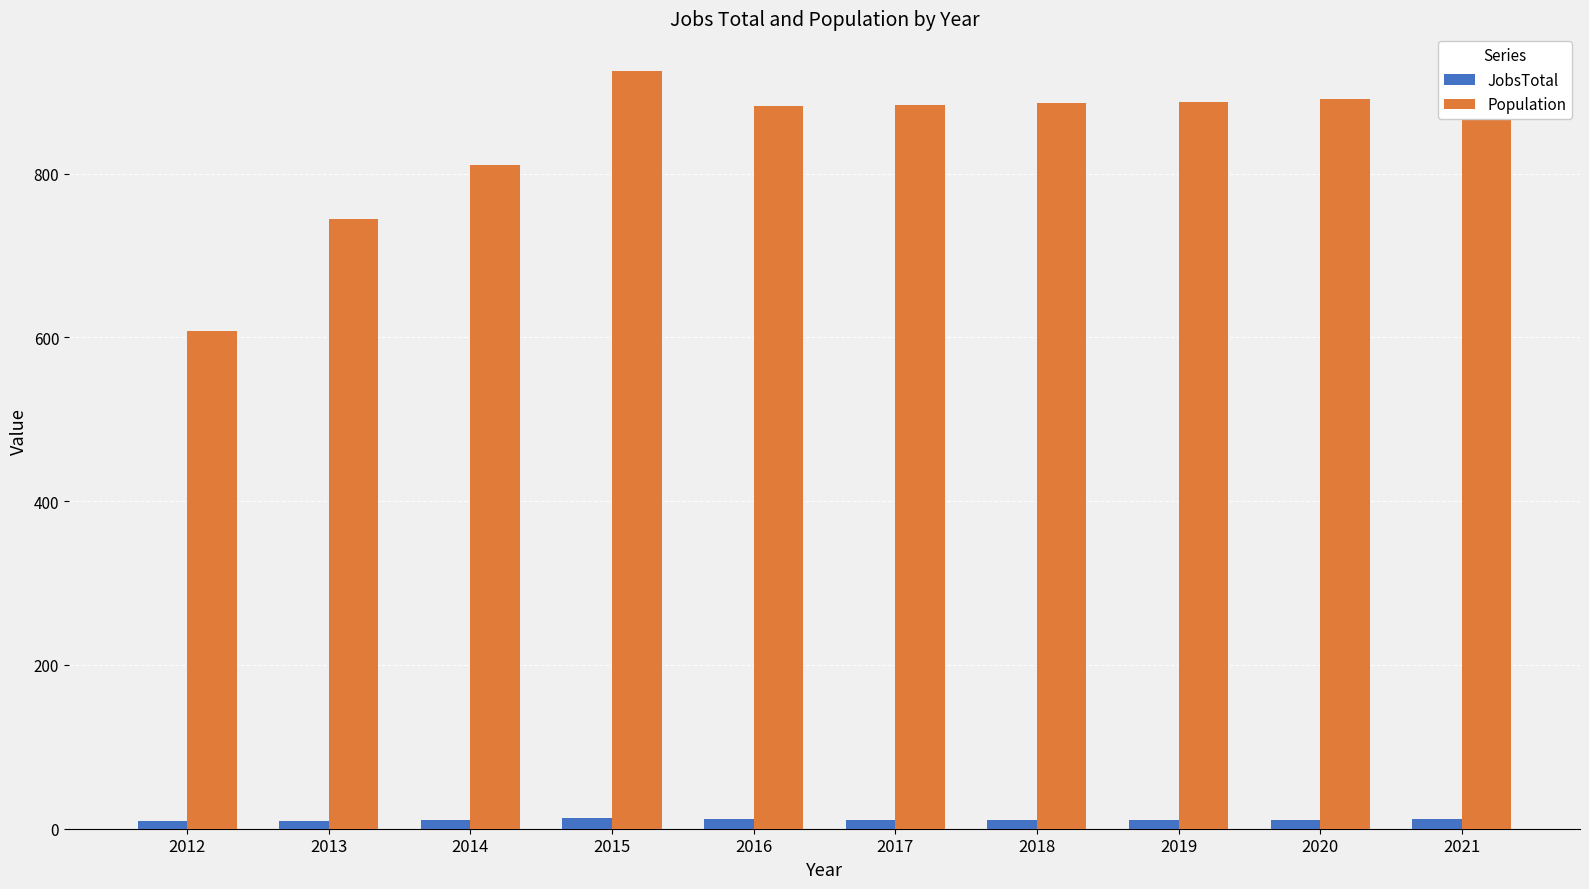

Which category has the highest value across all series?

2015